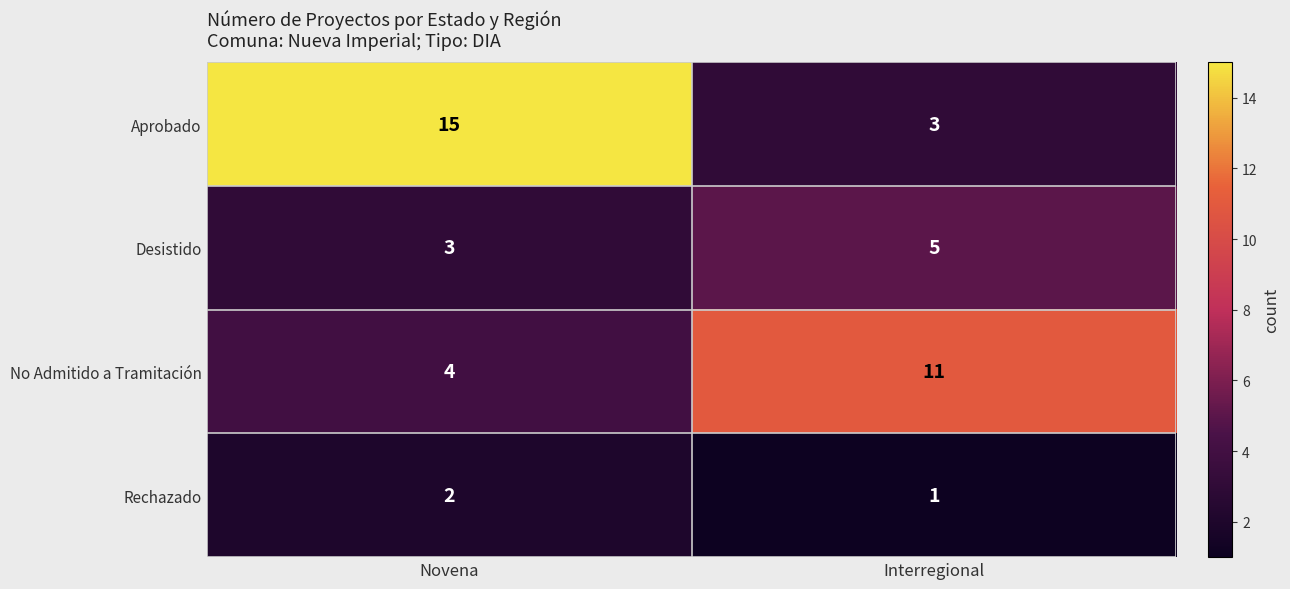

Count the number of categories in the chart.

2